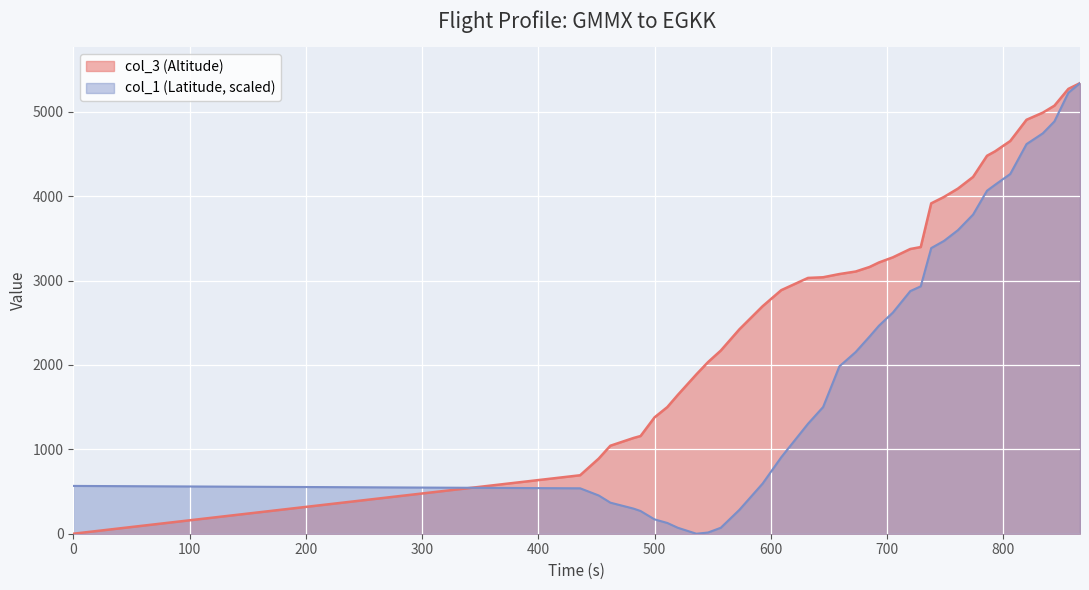

Is the value of col_1 (Latitude) at 520 greater than the value of col_3 (Altitude) at 705?

No